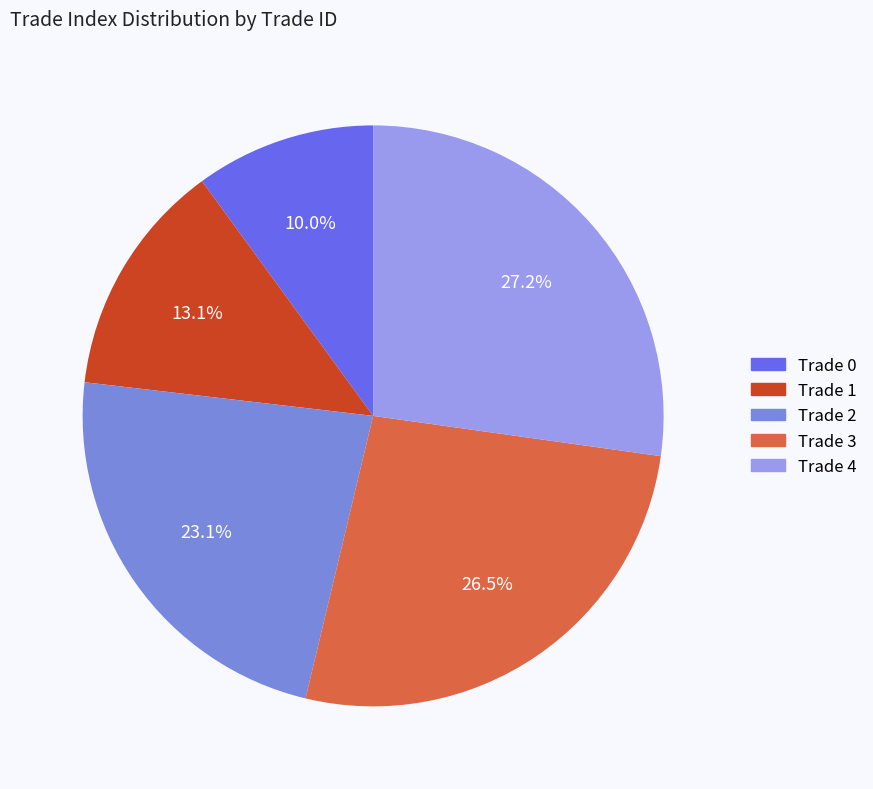

True or false: Trade 4 accounts for 39% of the total.

False